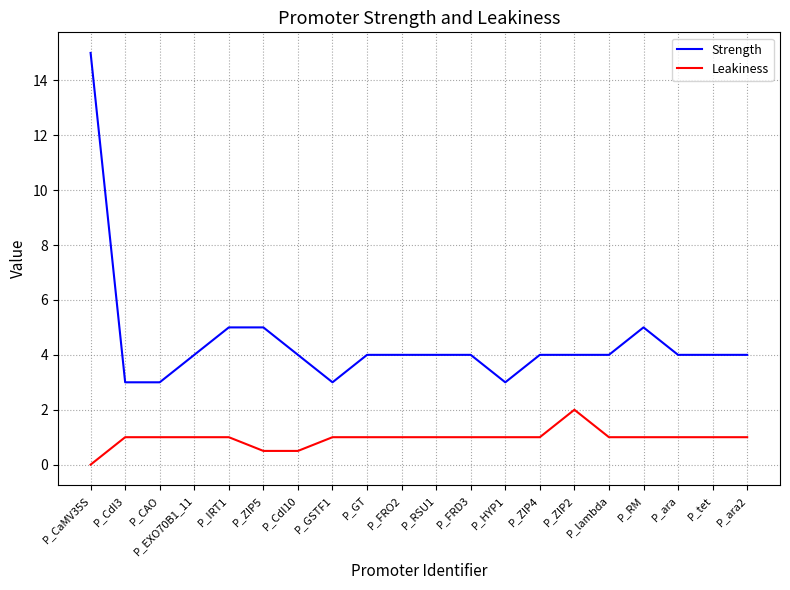

Rank the series by their average value, from lowest to highest.

Leakiness, Strength